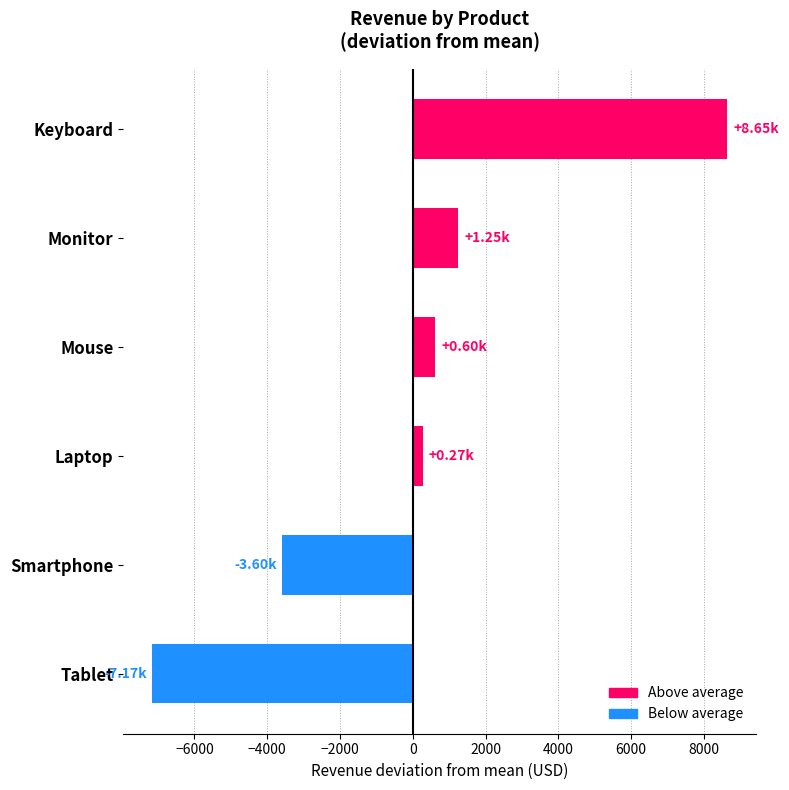

What is the change in value from Mouse to Keyboard?

+8043.0